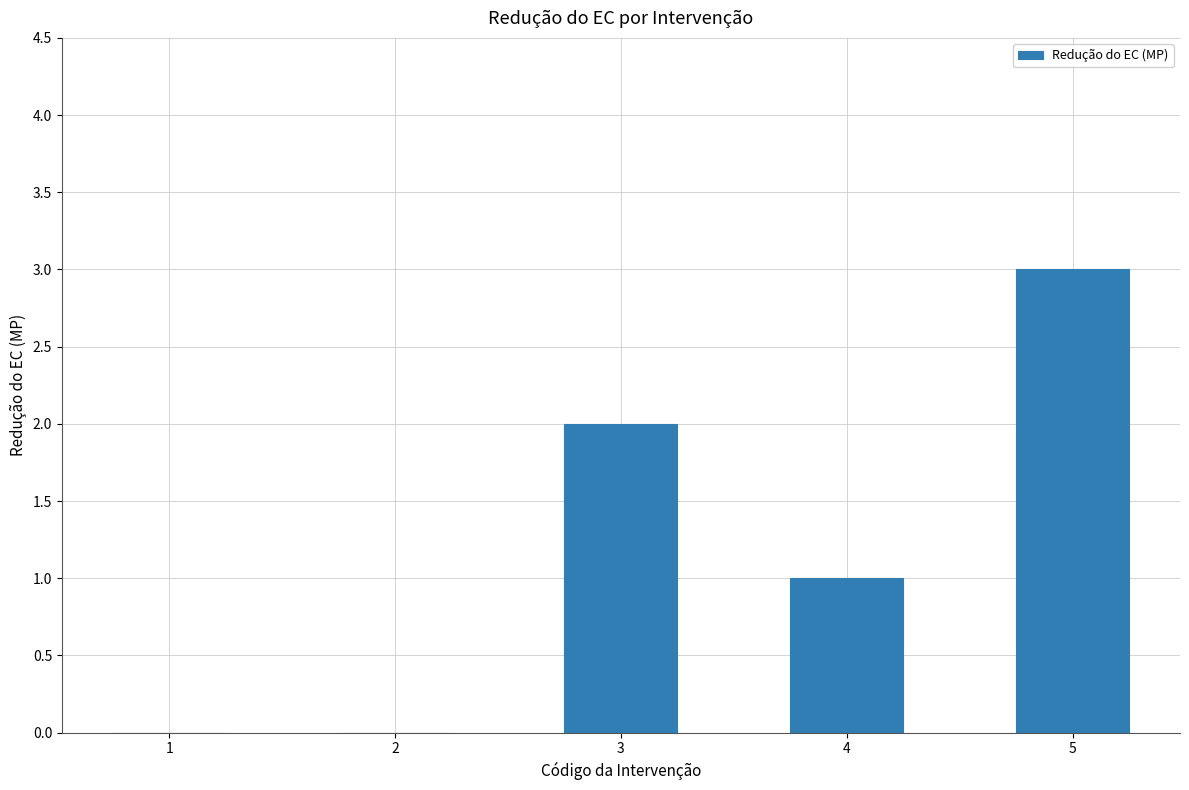

Are the bars grouped side by side (vs. stacked)?

No